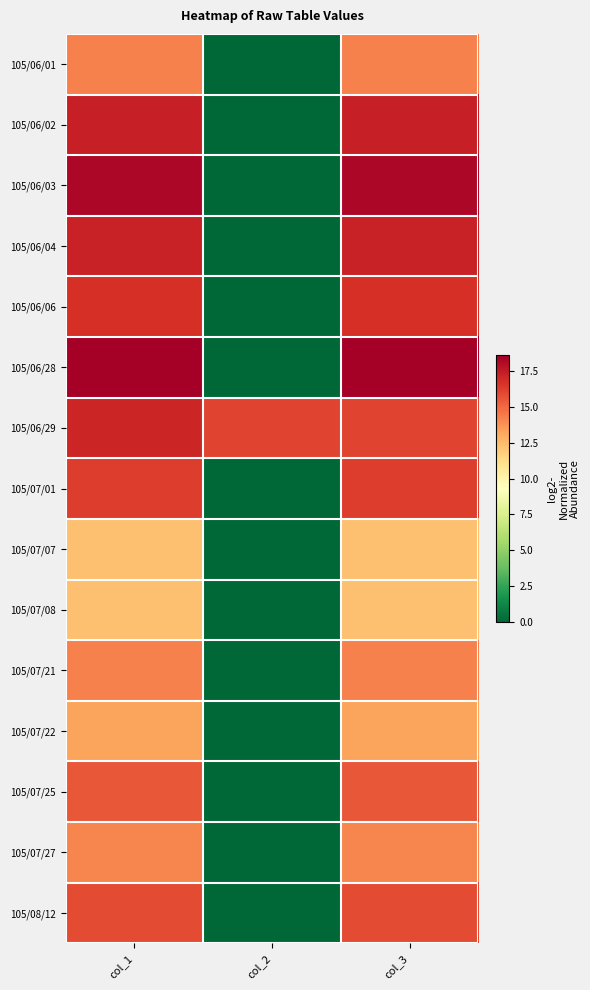

Count the number of categories in the chart.

3